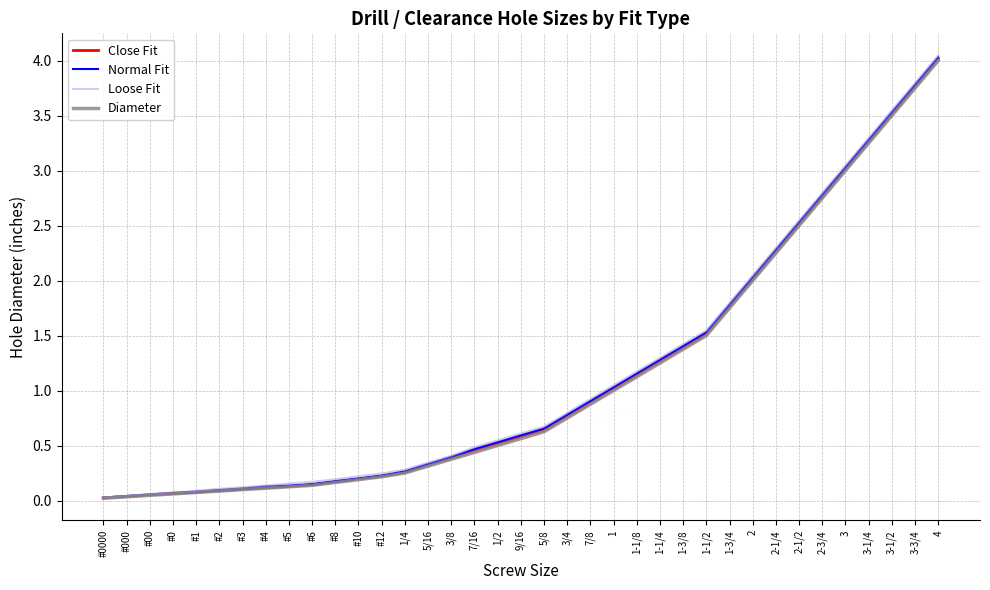

Read the Normal Fit value at 3/8.

0.4